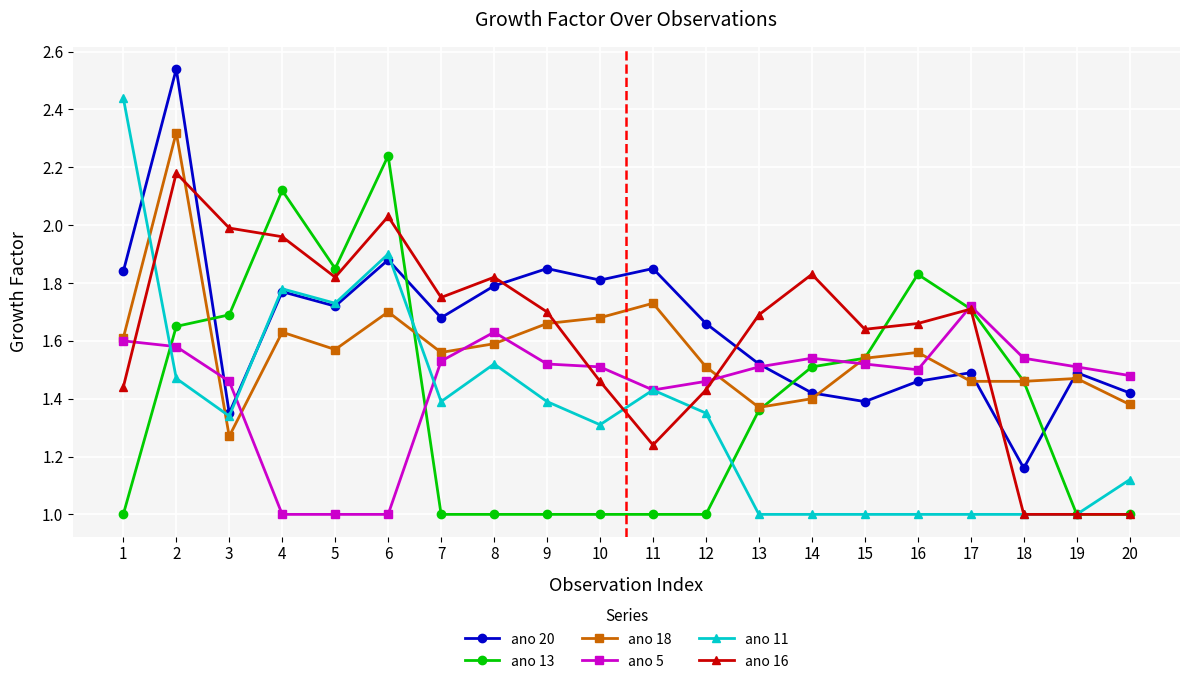

Which series has the largest total across all categories?

ano 20